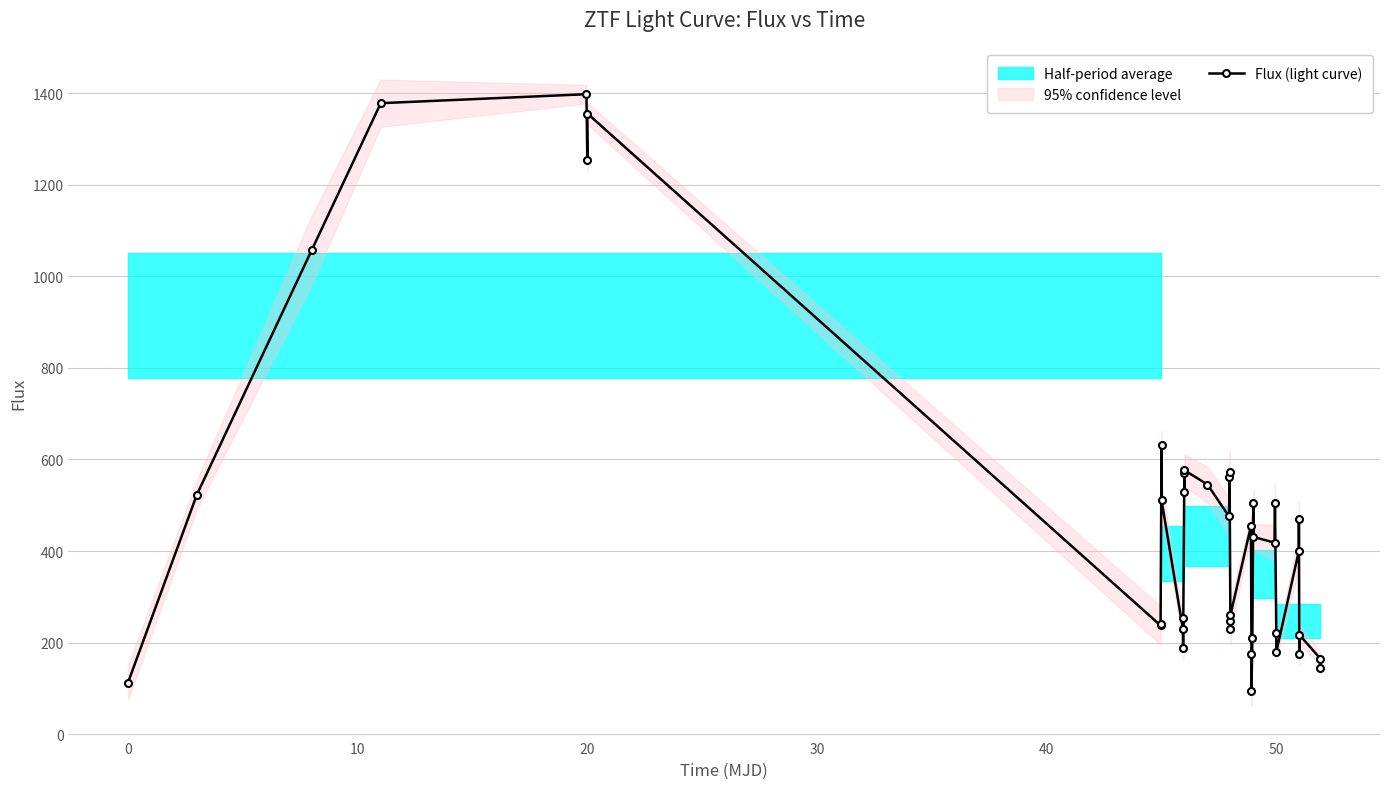

What is the value of the 32nd point from the left?

504.1